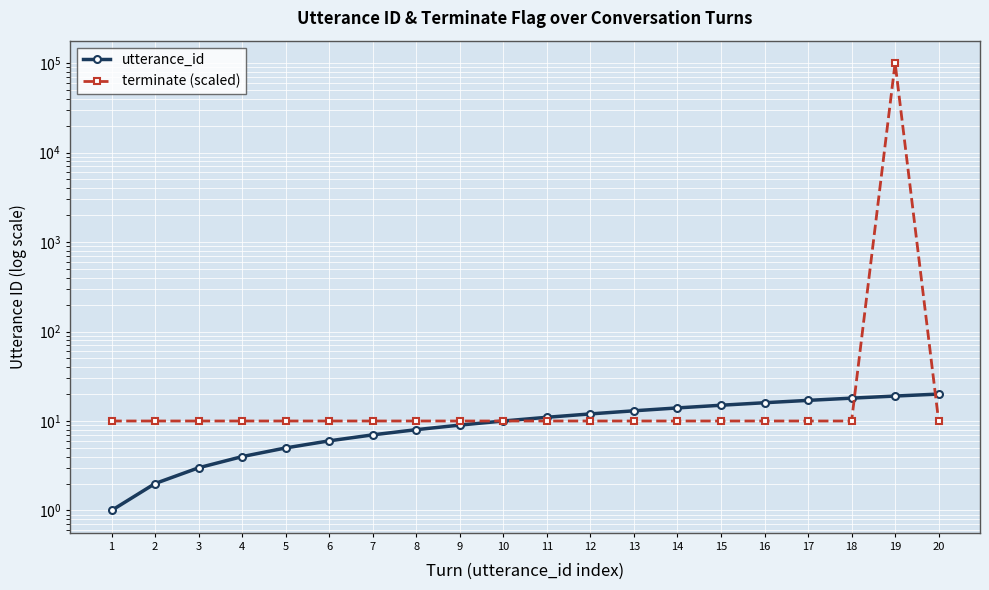

What is the average value of the terminate (scaled) series?

5010